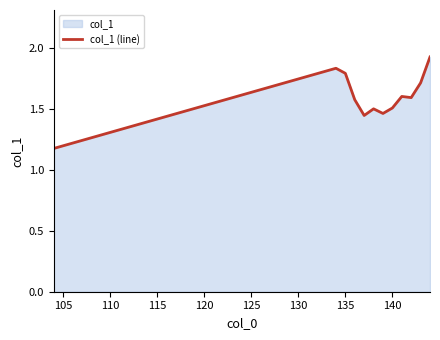

True or false: the data shows 2.6 at 135.

False